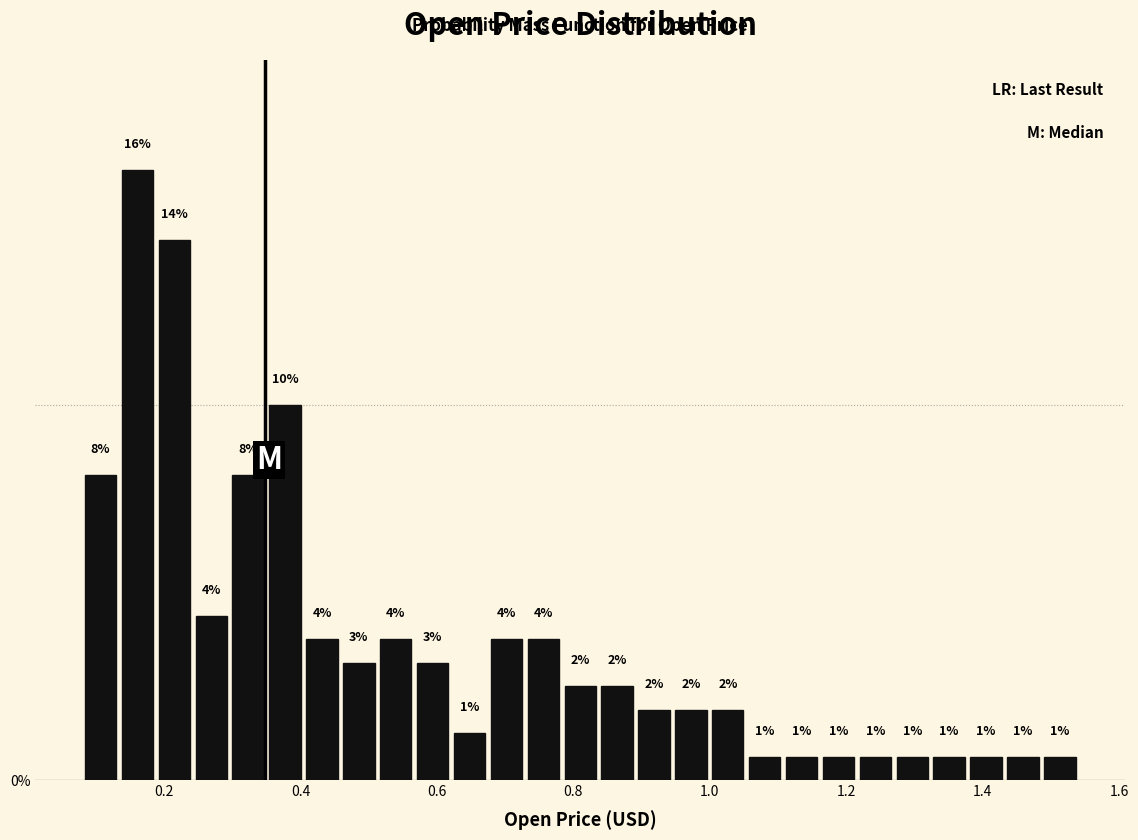

Read against the x-axis, roughly where is the centre of the tallest bar?

0.16